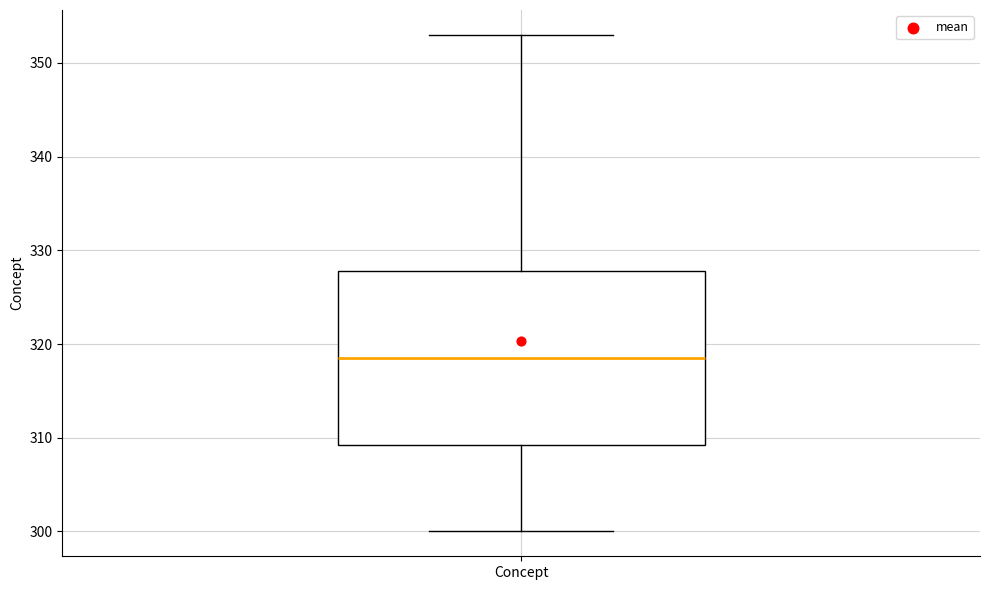

Read this box plot against the y-axis: the position of the median line, the range covered by the box, and the ends of both whiskers. The values are not printed on the chart, so give them approximately, as read against the axis.

median 319, box 309 to 328, whiskers 300 to 353